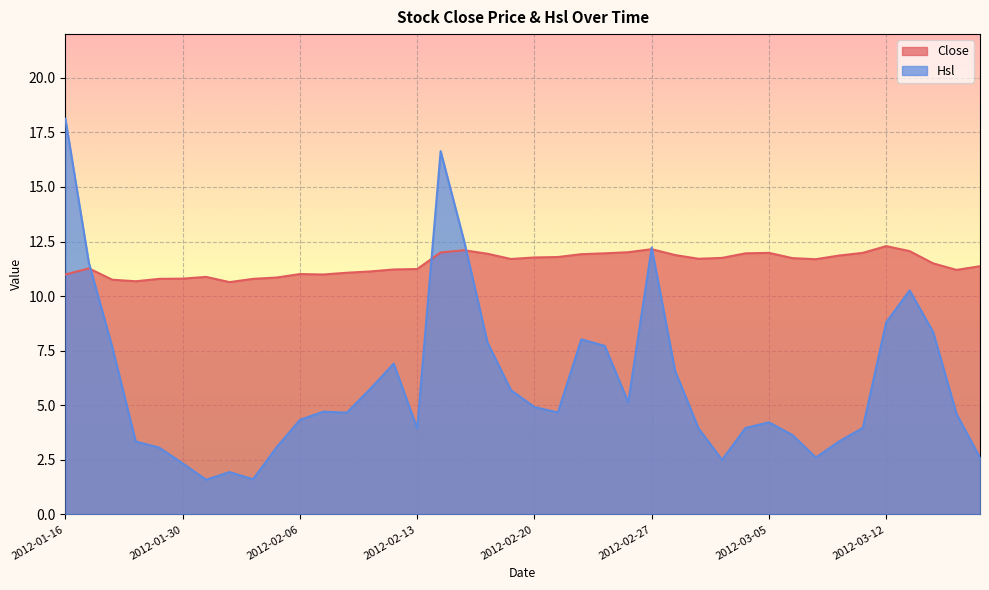

What is the sum of all Hsl values?

239.3